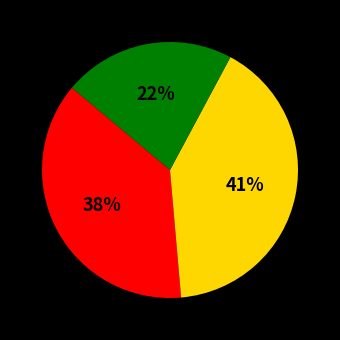

To the nearest percent, what is the difference between the largest and smallest slice percentages?

19%